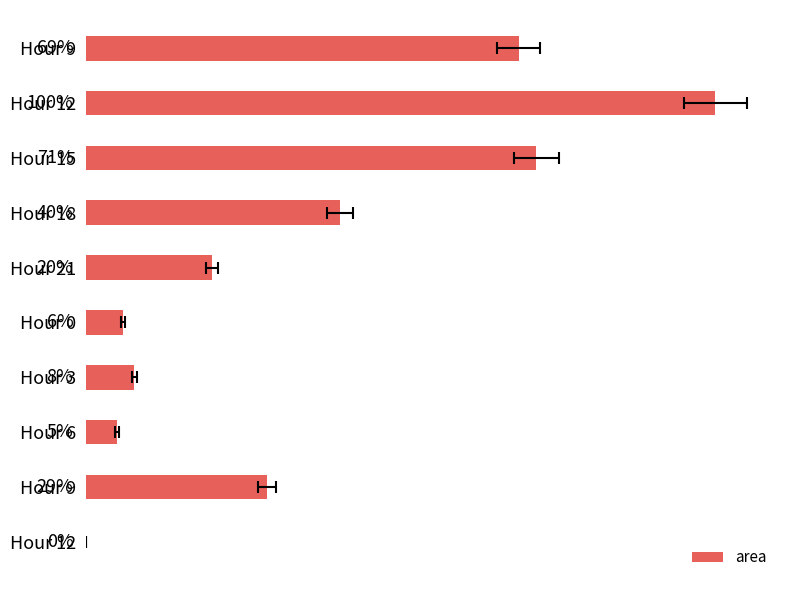

Reading left to right, what are all the values shown in this chart?

278750	405625	290000	163750	81250	23750	31250	20000	116875	0